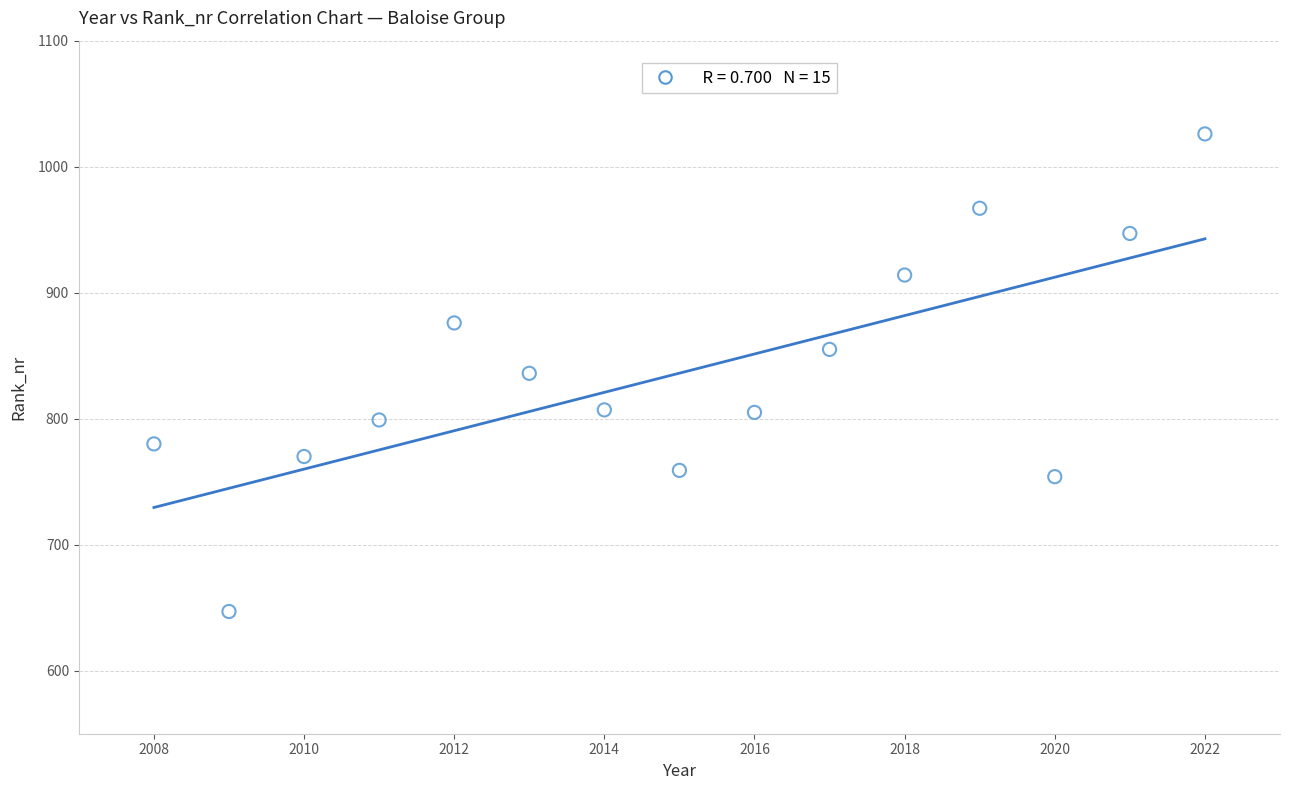

What is the range of X values (max minus min)?

14